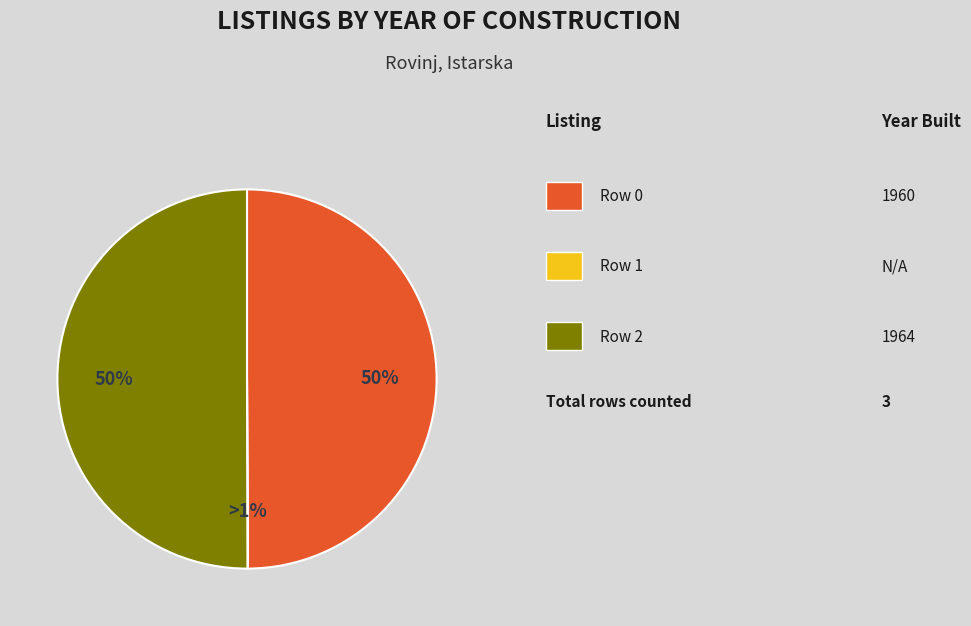

True or false: Row 1 (N/A) accounts for 8% of the total.

False